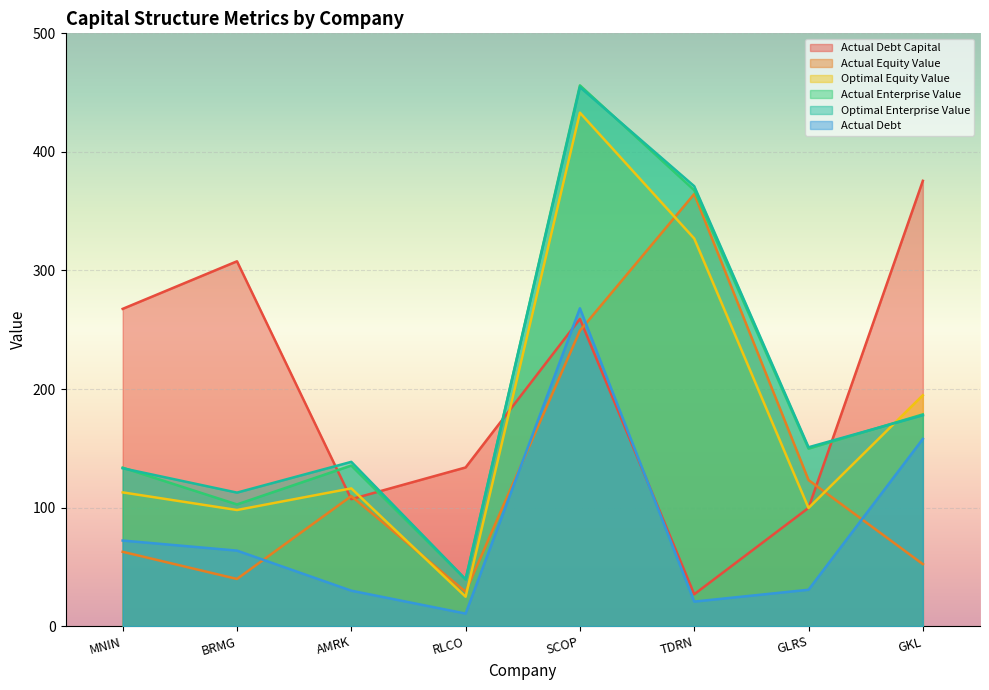

True or false: actual_debt has more than 2 interior local peaks.

False